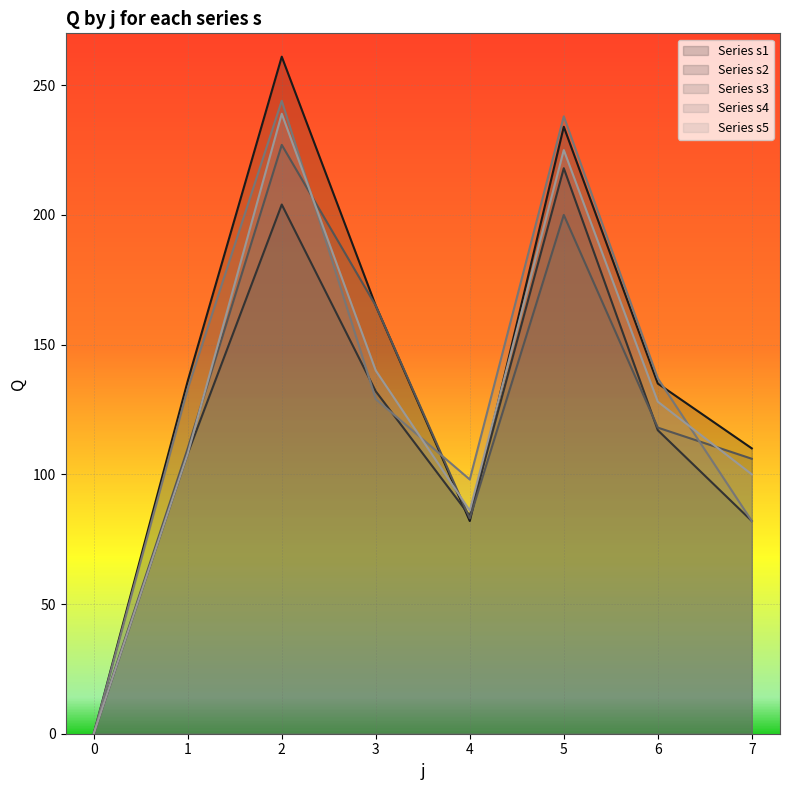

How many lines are shown in the chart?

5